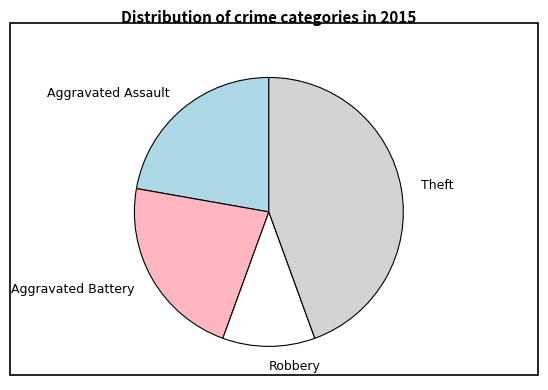

Which category has the biggest portion of the pie?

Theft